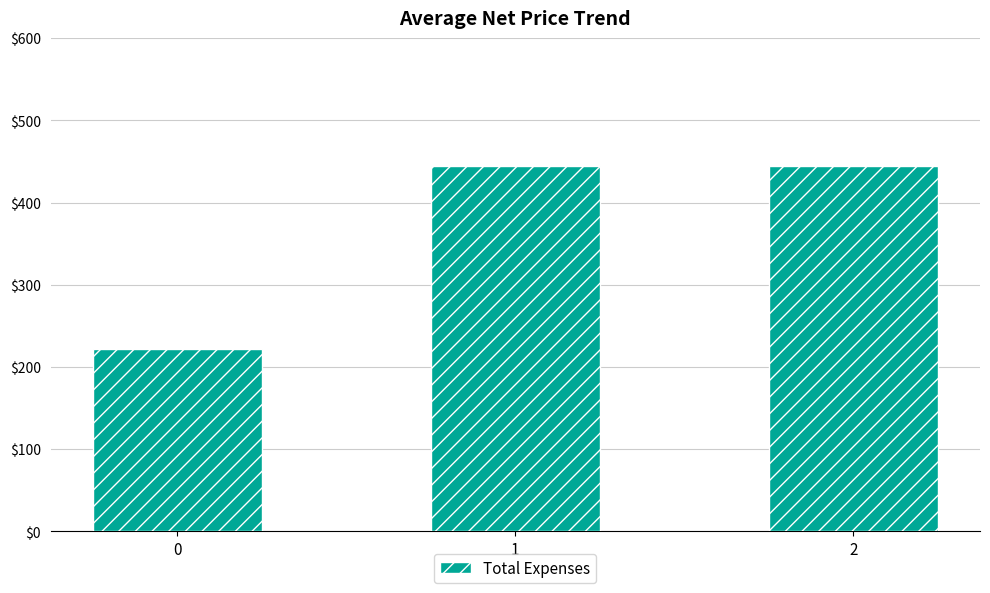

How many data points are less than 444?

1